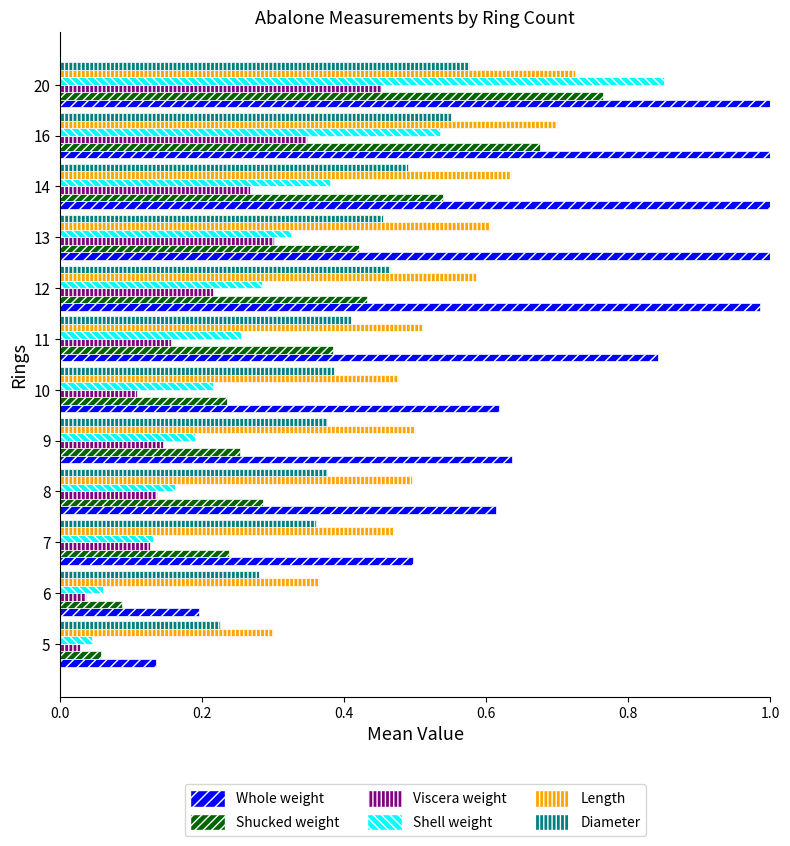

Does the chart contain stacked bars?

No